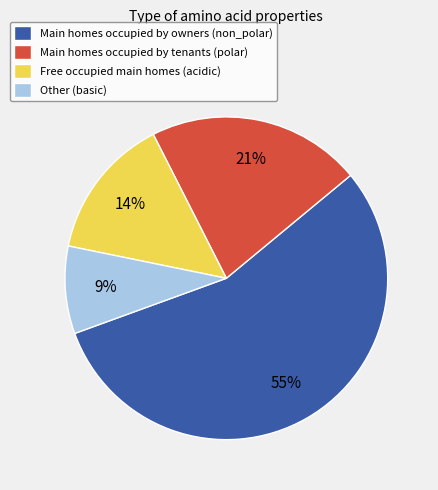

Count the number of slices in the pie.

4